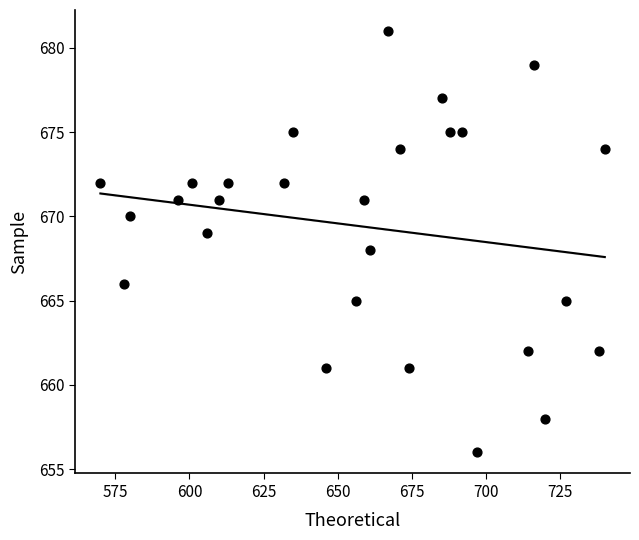

What is the range of X values (max minus min)?

170